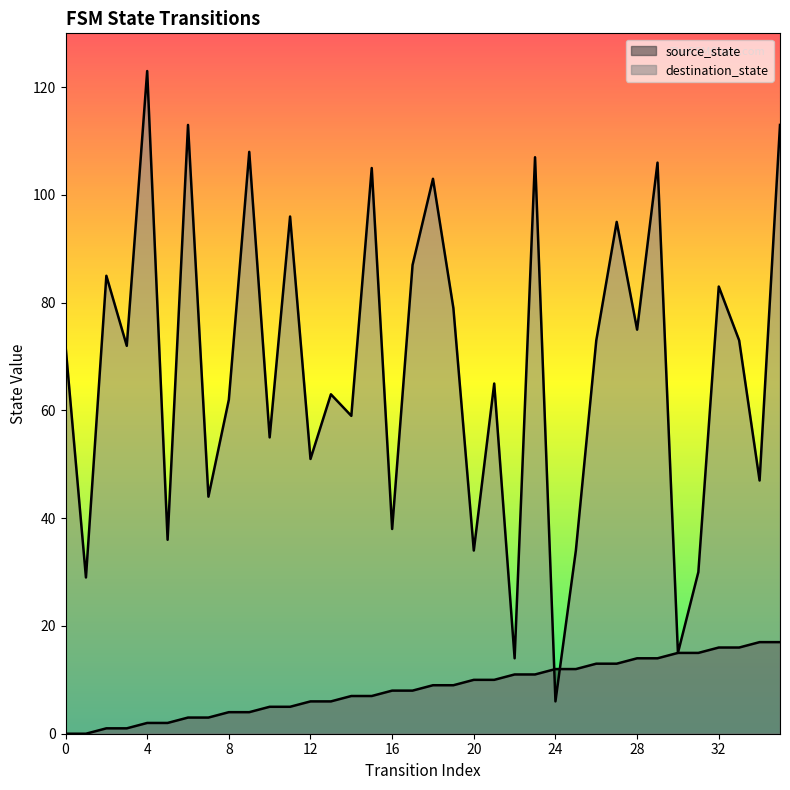

Which series has the widest spread of values?

destination_state